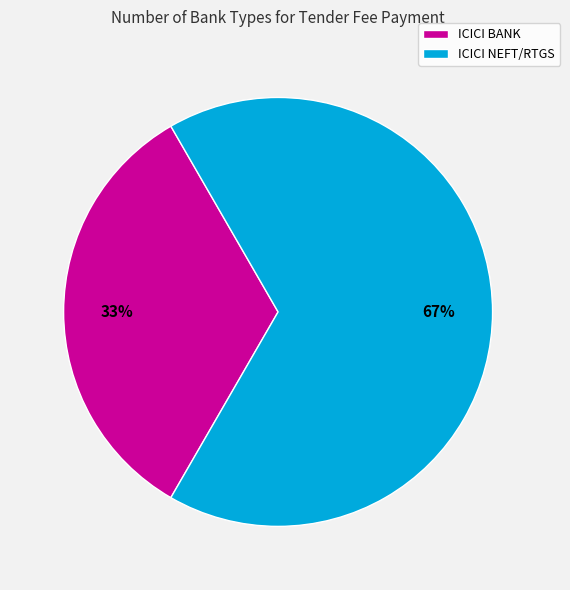

Is ICICI NEFT/RTGS the majority of the pie?

Yes